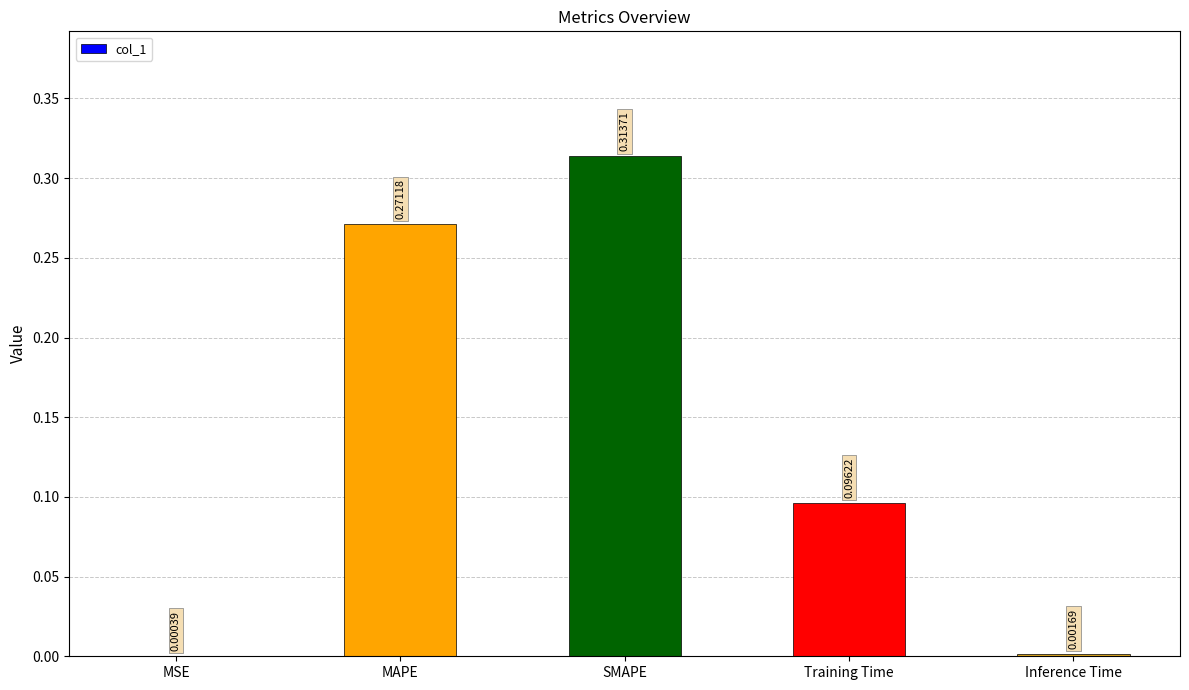

What is the sum of all values?

0.7